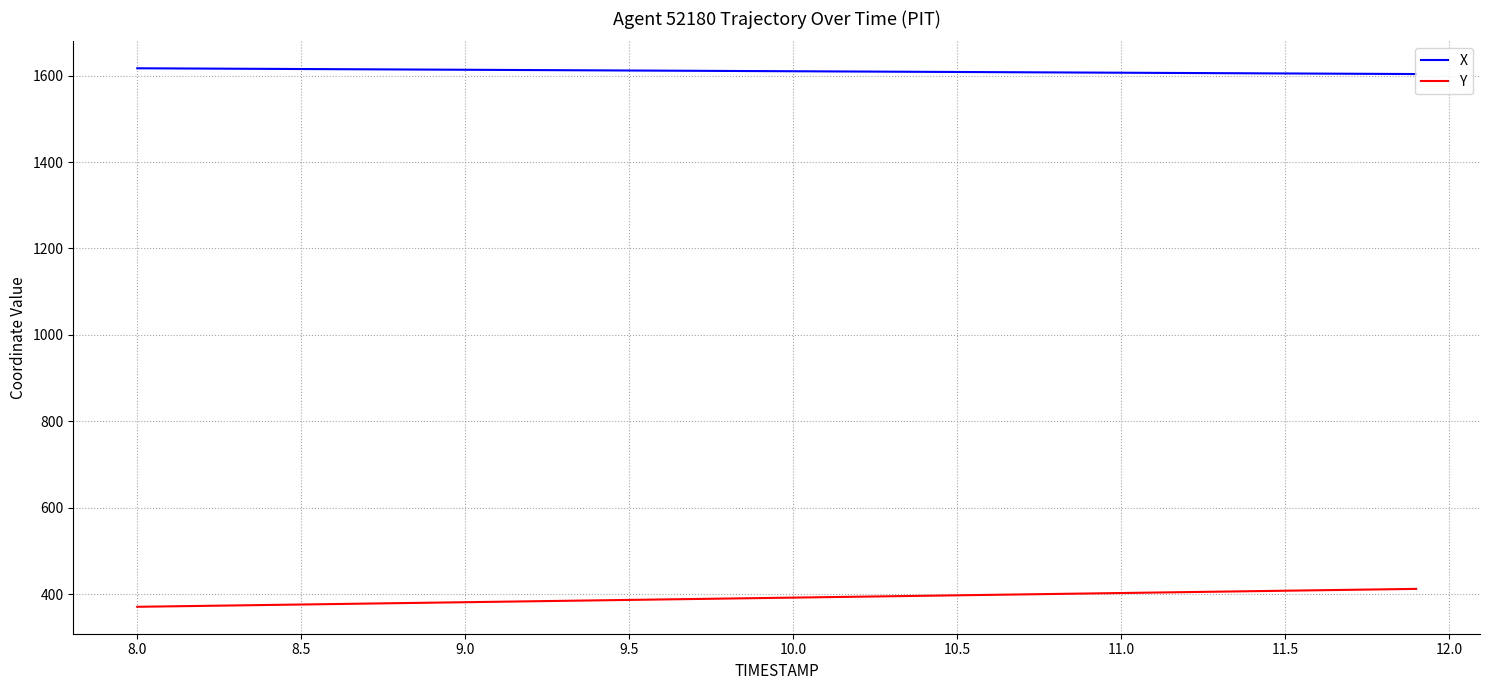

Rank the series by their average value, from lowest to highest.

Y, X